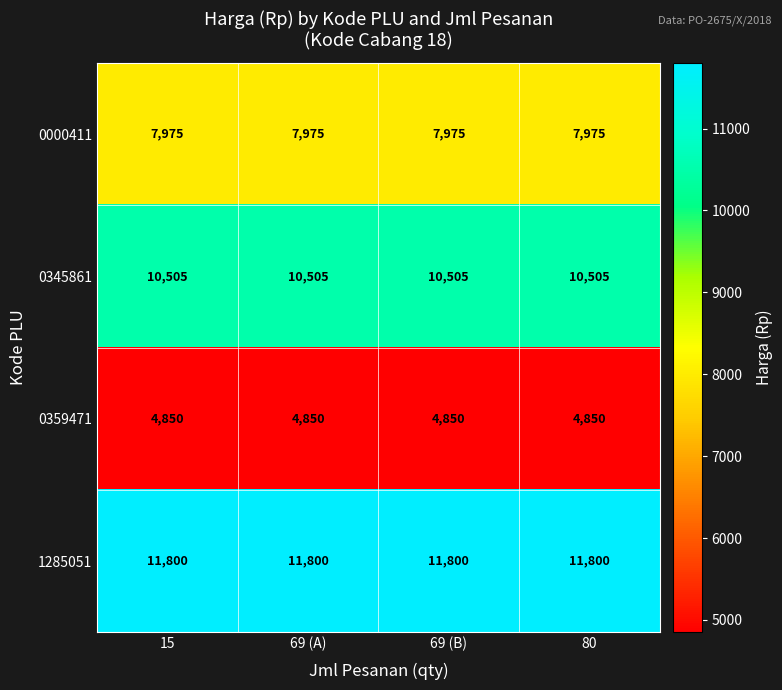

What is the lowest value of the 0359471 series?

4850